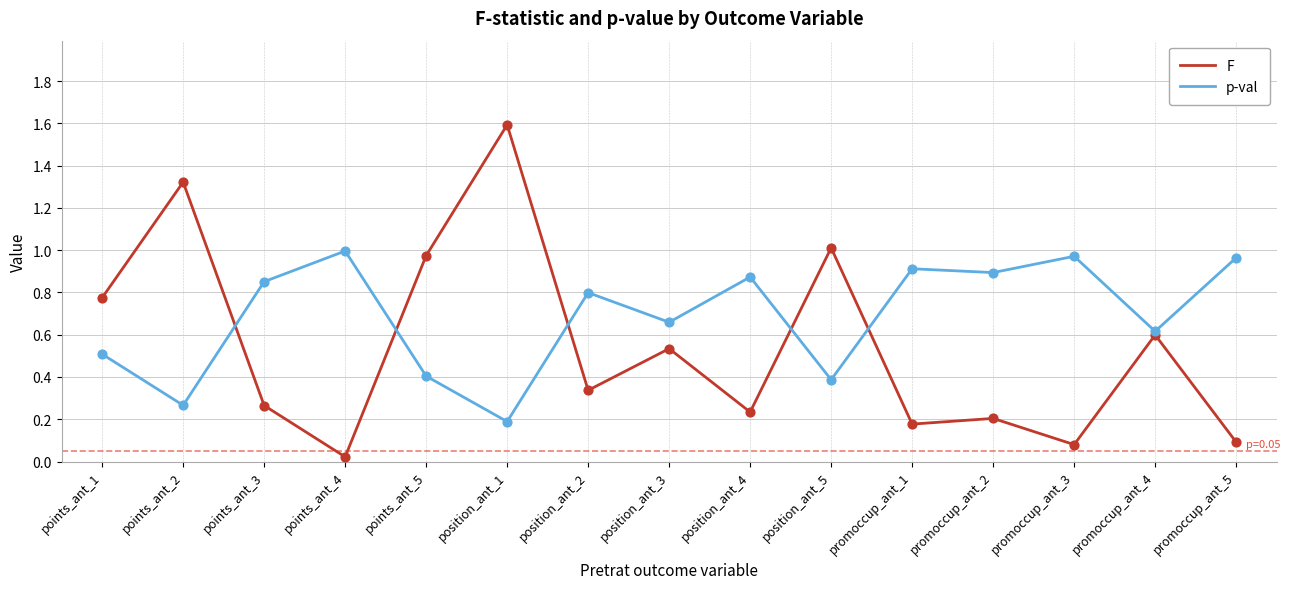

Is the value of F at promoccup_ant_3 greater than the value of p-val at position_ant_2?

No